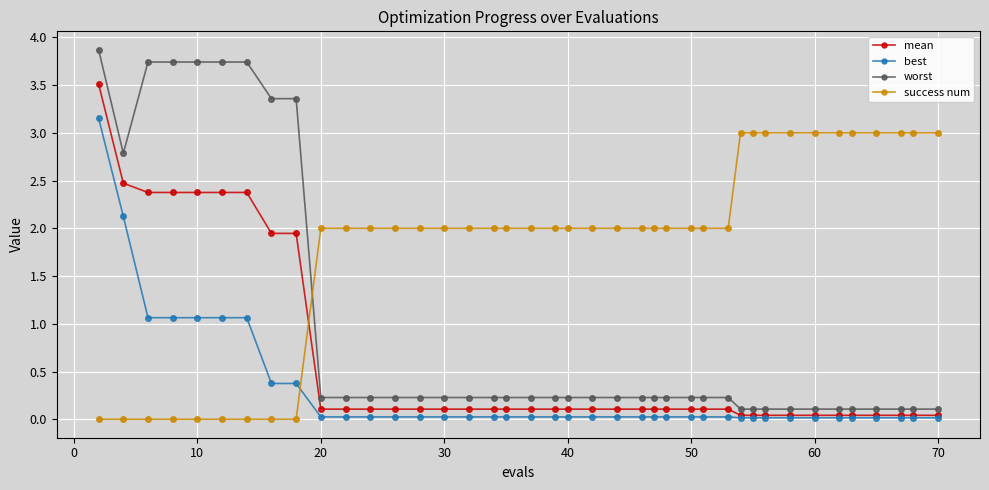

Which series has the largest total across all categories?

success num